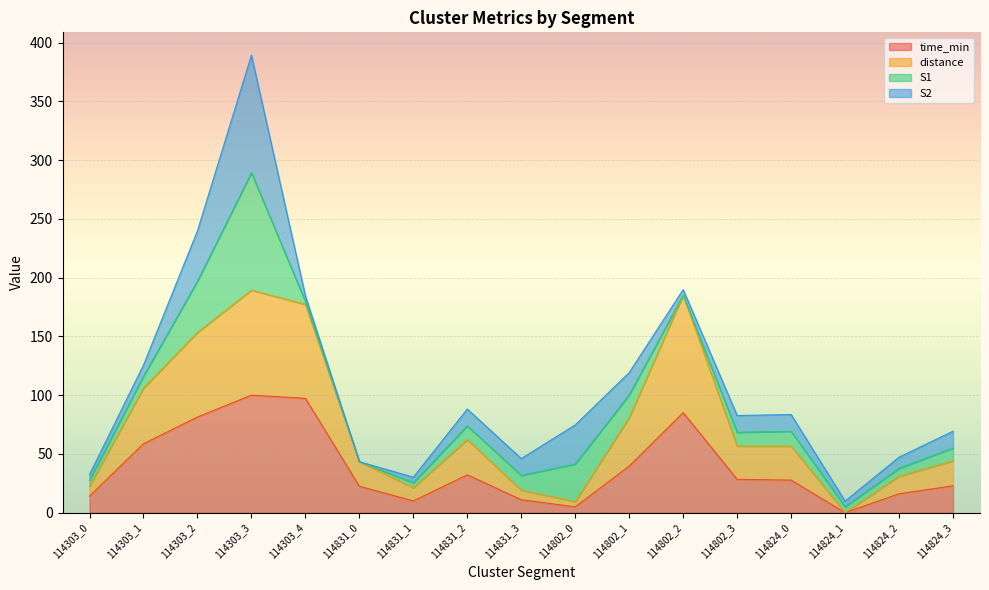

What position from the left is 114303_2?

3